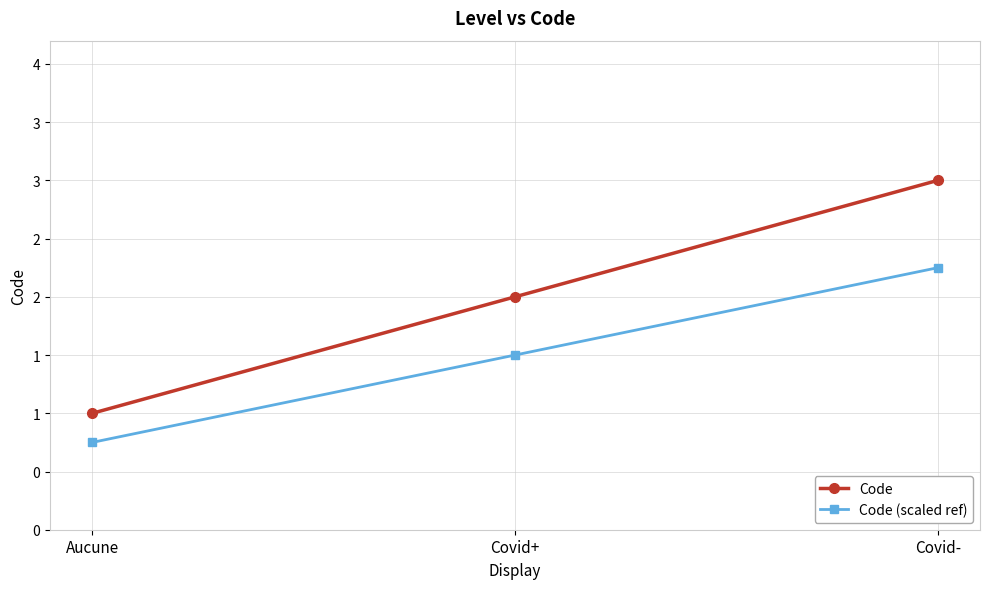

Reading left to right, list all the values displayed in this chart.

Code: Aucune=1.0	Covid+=2.0	Covid-=3.0
Code (scaled ref): Aucune=0.8	Covid+=1.5	Covid-=2.2